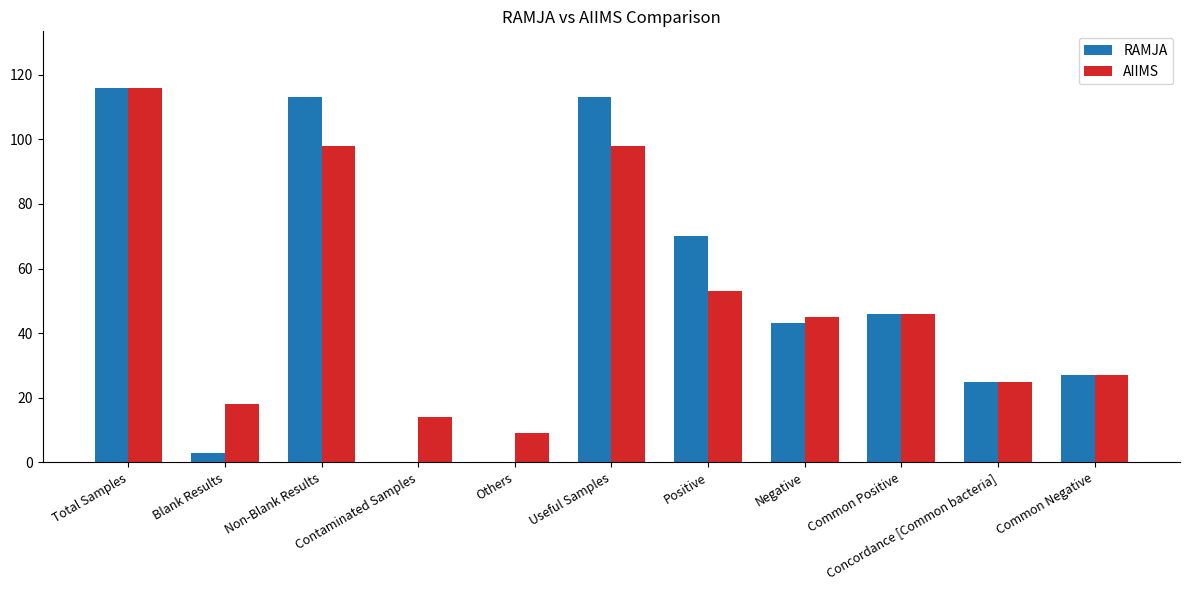

What is the sum of all RAMJA values?

556